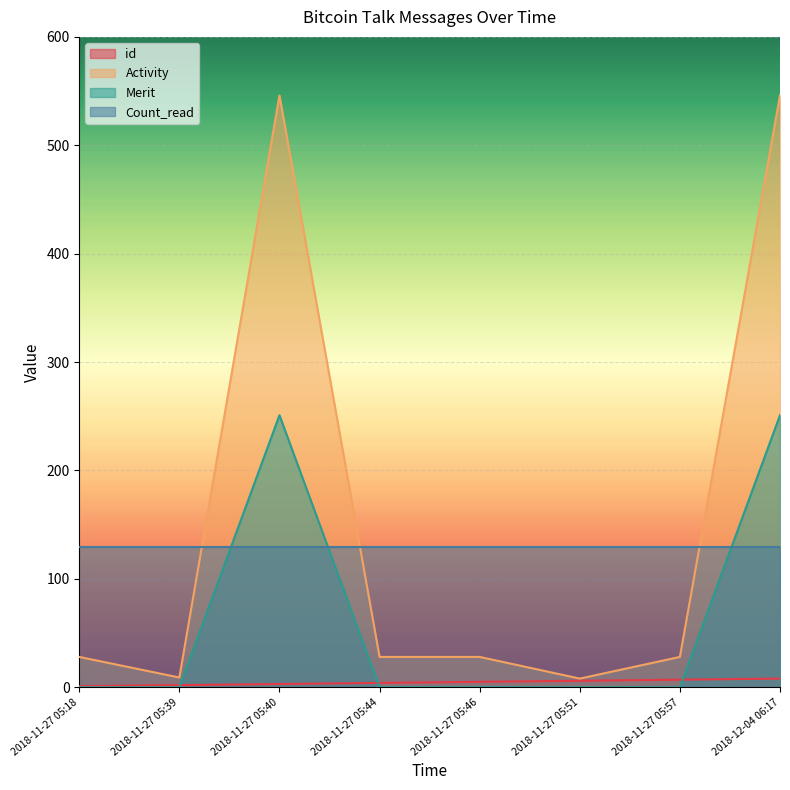

What is the approximate value of id at 2018-11-27 05:51?

6